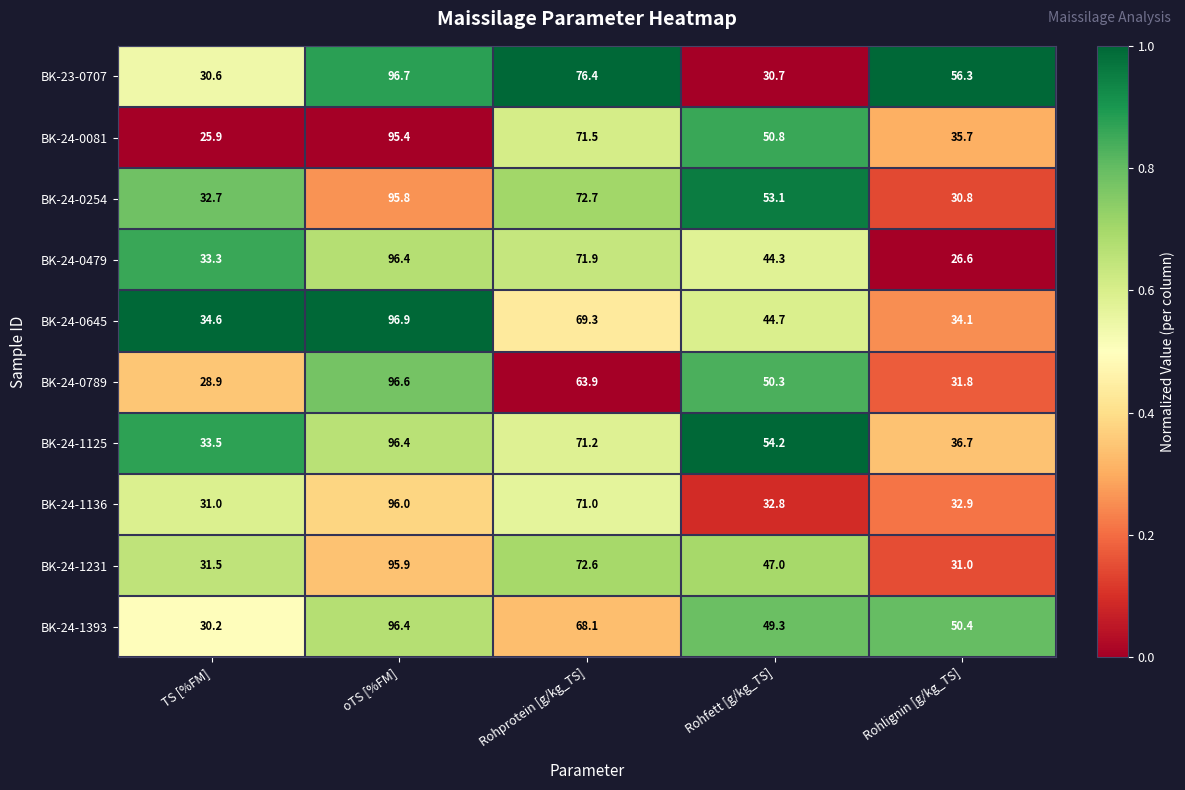

The value of BK-24-0789 at Rohlignin [g/kg_TS] is 43.3. True or false?

False